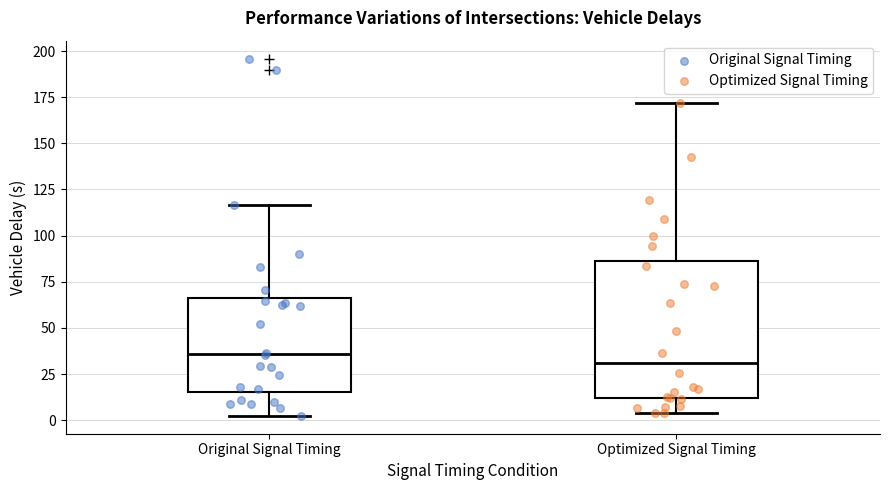

Comparing the boxes themselves (not the whiskers), which one is the tallest?

Optimized Signal Timing